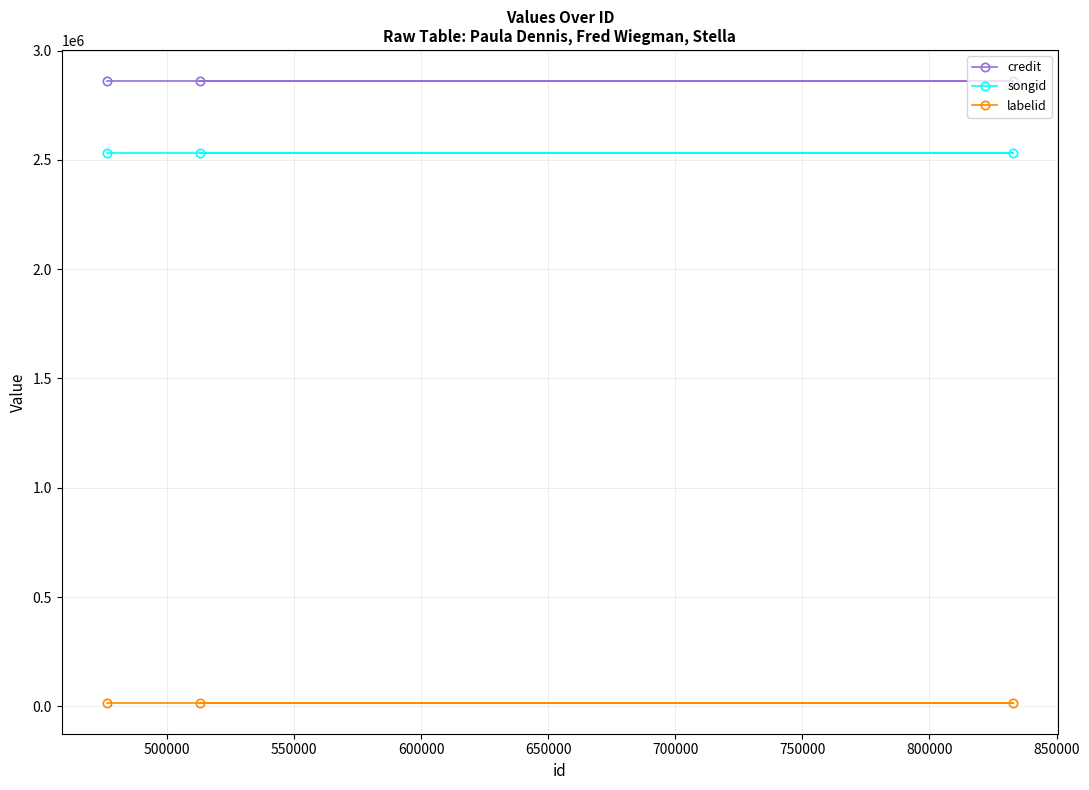

Count the number of data series in this chart.

3